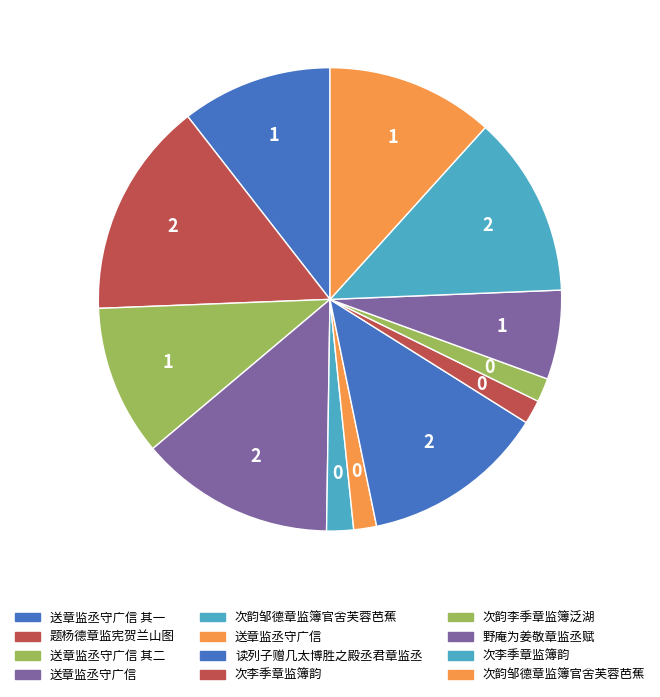

To the nearest percent, what is the average slice percentage?

8%